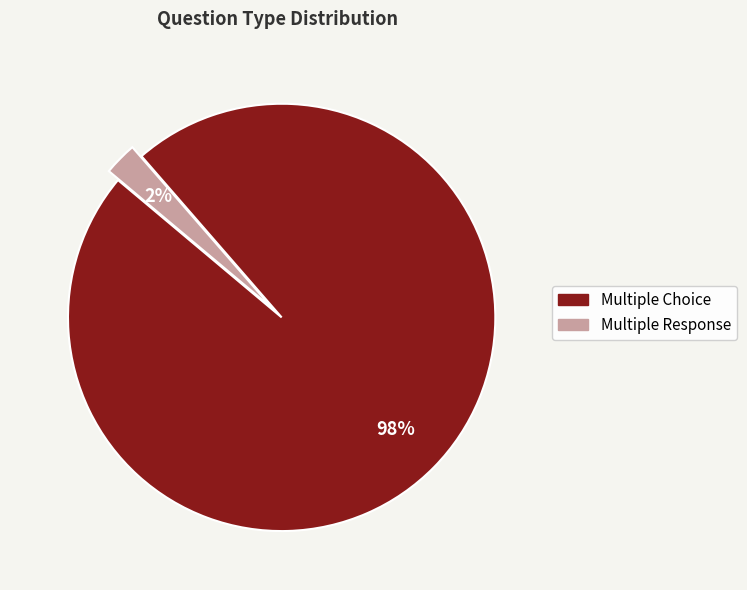

Which slice represents more than half of the pie?

Multiple Choice